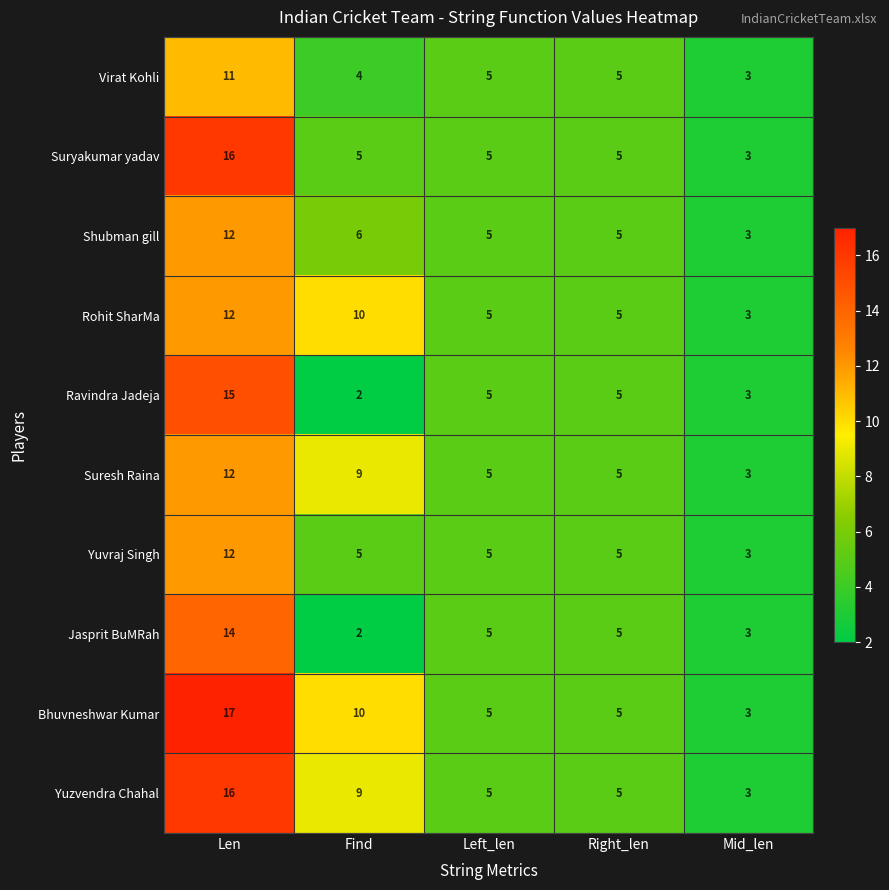

What is the difference between the maximum and minimum values in the Ravindra Jadeja series?

13